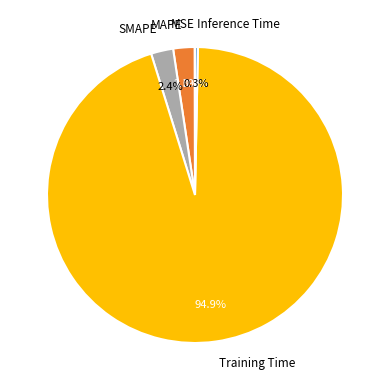

Between Inference Time and SMAPE, which is larger?

SMAPE